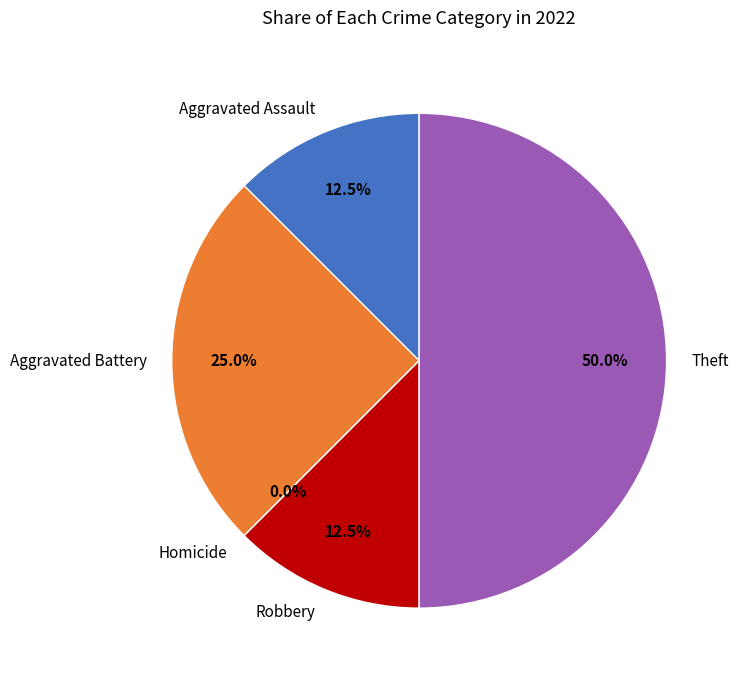

How many segments does this pie chart have?

5